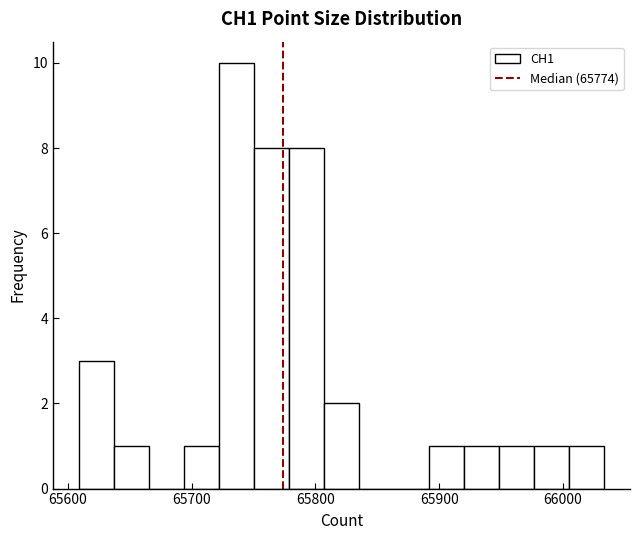

Around what value on the x-axis is the tallest bar? Give the approximate position of its centre, as read against the axis.

65740